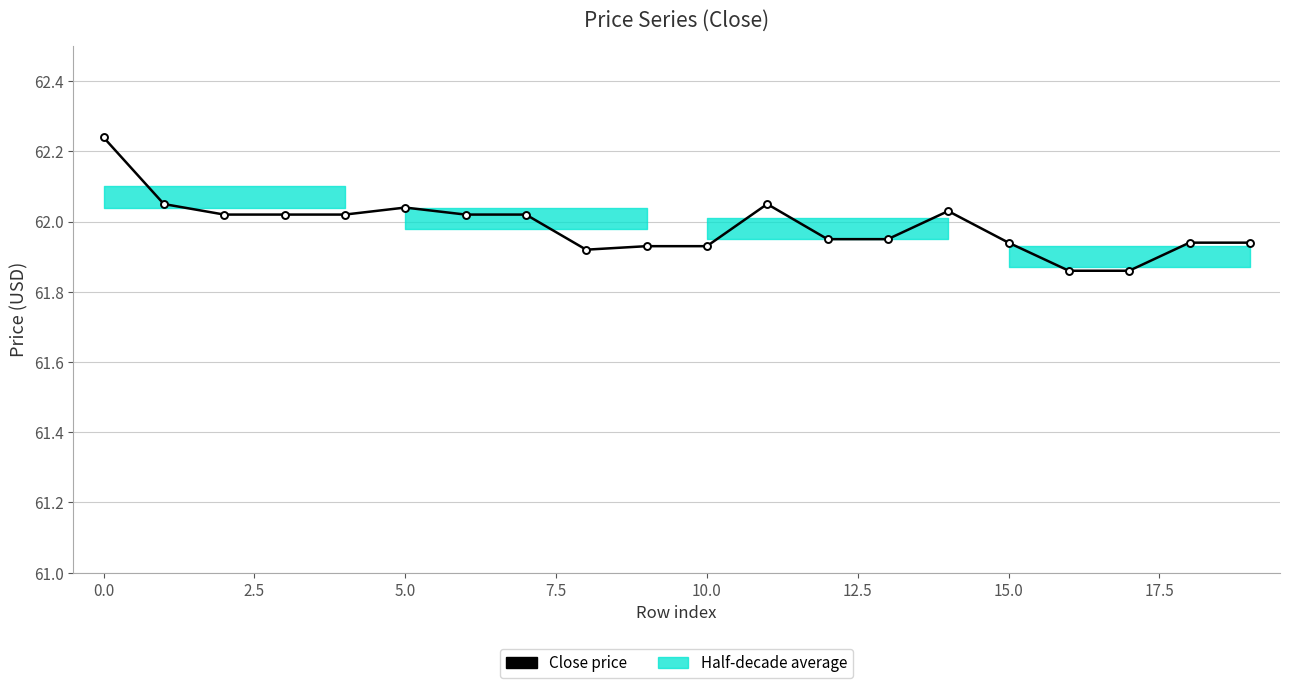

True or false: the data has more than 0 interior local peaks.

True